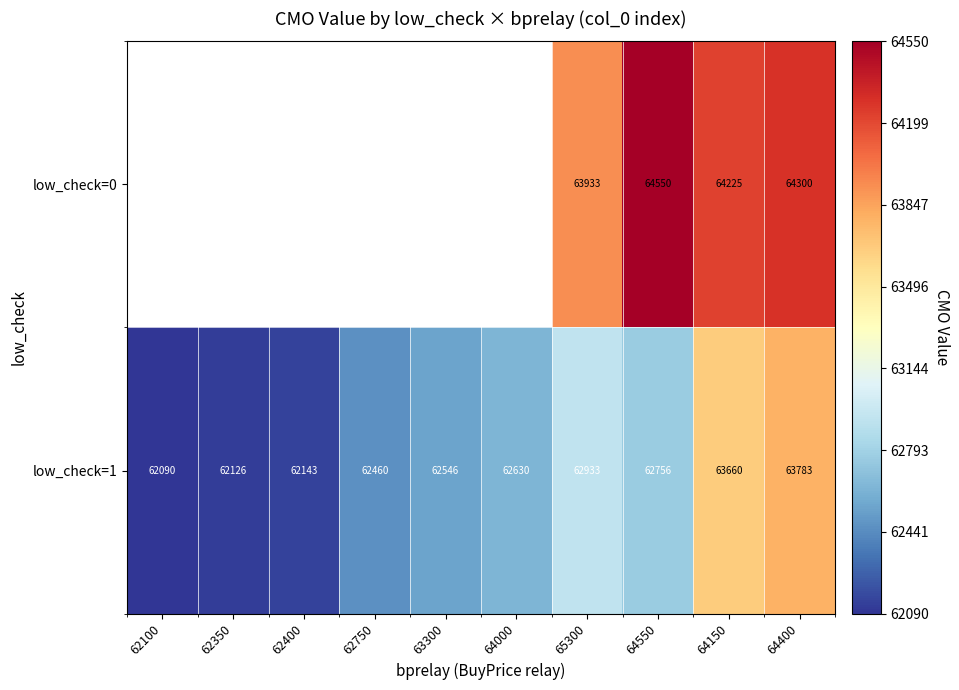

How many data points in low_check=1 are less than 62630?

5